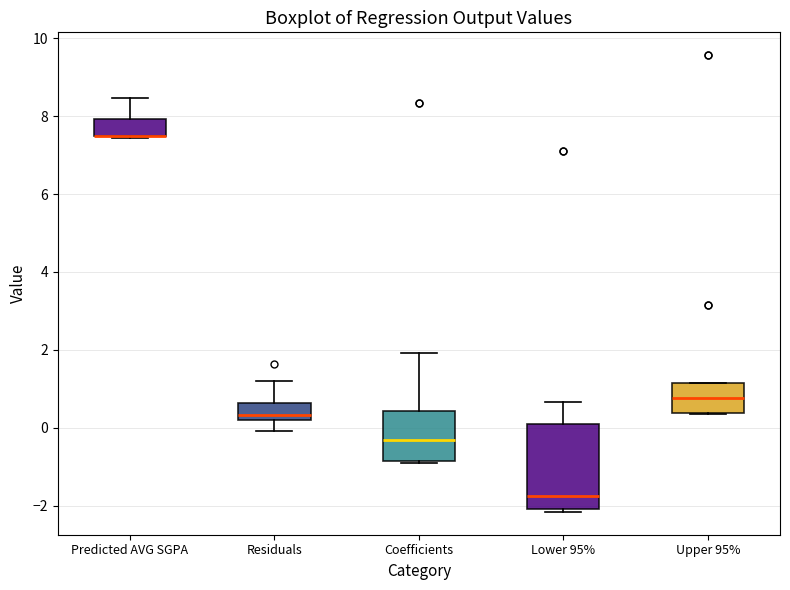

Reading left to right, transcribe this box plot: for each box, give where its median line is, the range the box spans, and where its two whiskers end, as read against the y-axis. The values are not printed on the chart, so give them approximately, as read against the axis.

Predicted AVG SGPA: median 7.4 (drawn on the box's lower edge), box 7.4 to 8.0, whiskers 7.4 to 8.4
Residuals: median 0.4, box 0.2 to 0.6, whiskers 0.0 to 1.2
Coefficients: median -0.4, box -0.8 to 0.4, whiskers -0.8 to 2.0
Lower 95%: median -1.8, box -2.0 to 0.0, whiskers -2.2 to 0.6
Upper 95%: median 0.8, box 0.4 to 1.2, whiskers 0.4 to 1.2